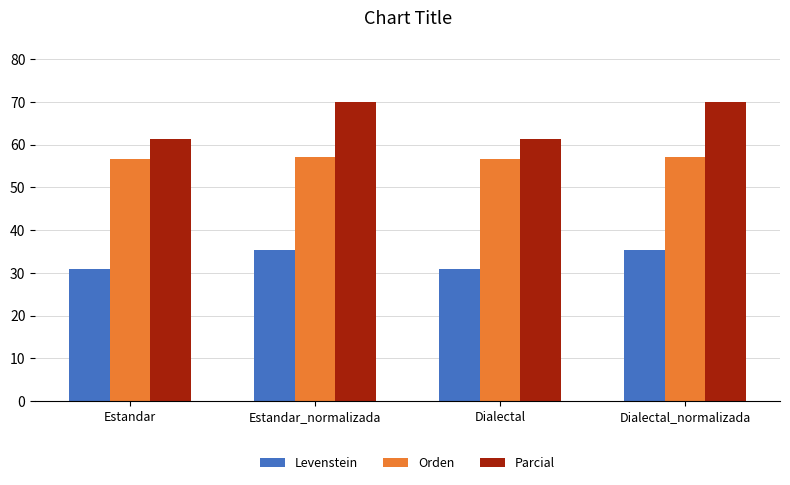

The Parcial series shows 70.0 at Estandar_normalizada. True or false?

True